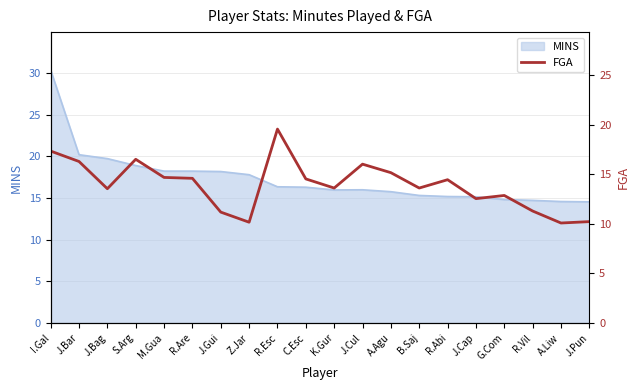

True or false: MINS has a value of 18.9 at S.Arg.

True